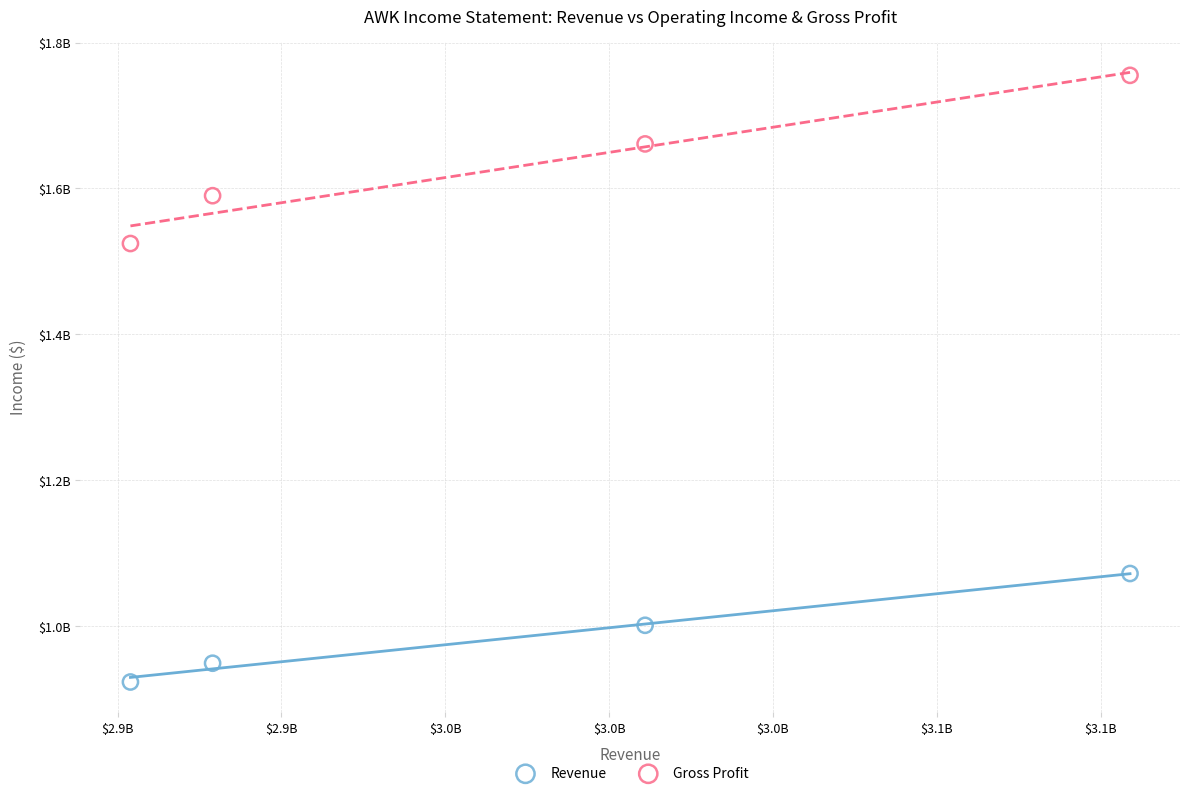

What are all the series names shown in the legend?

Revenue, Gross Profit